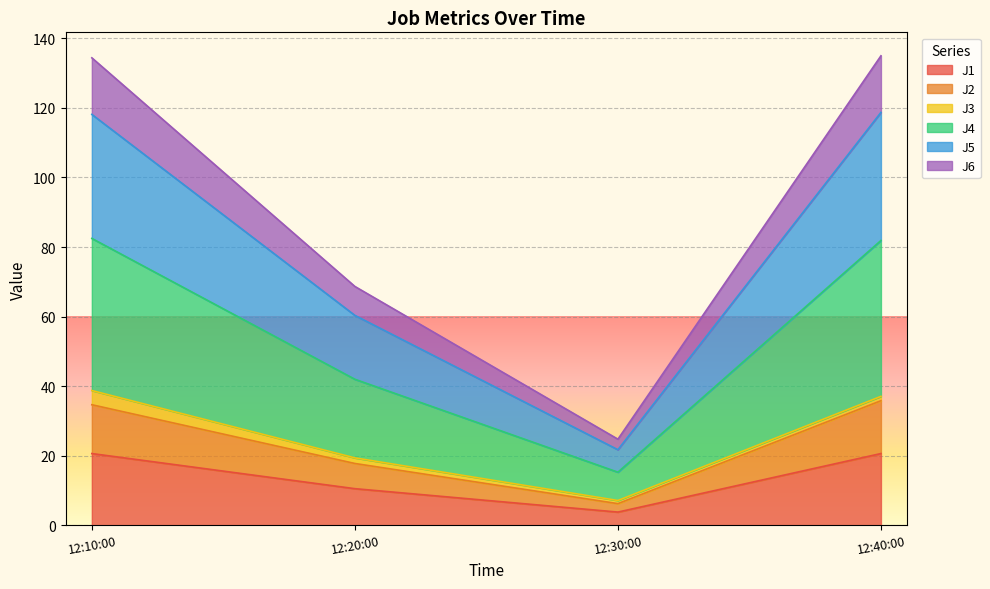

What is the minimum value for J1?

3.8